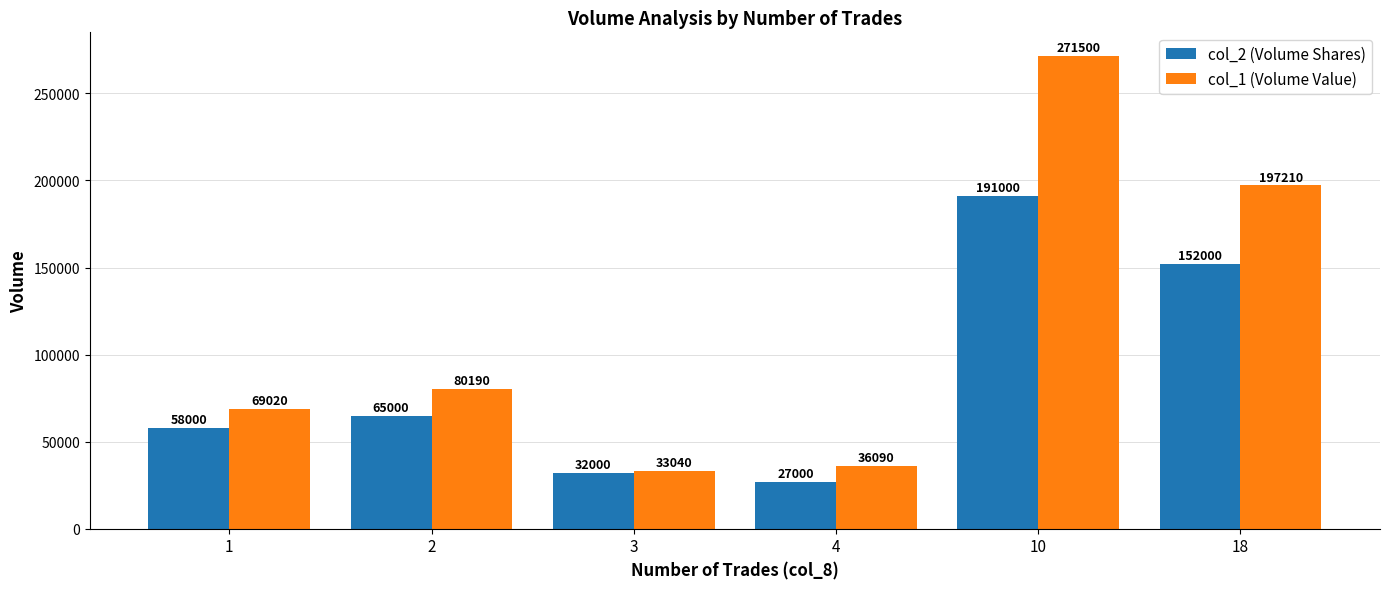

What is the approximate value of col_2 (Volume Shares) at 18, to the nearest 50?

152000